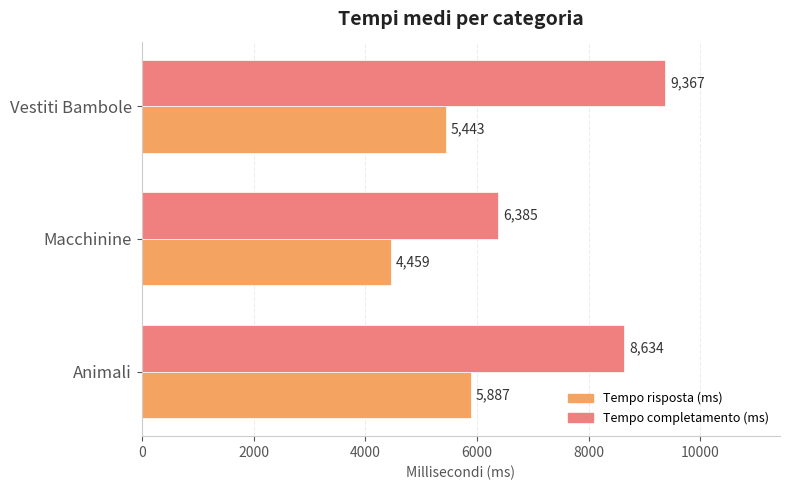

The value of Tempo completamento (ms) at Macchinine is 6385. True or false?

True